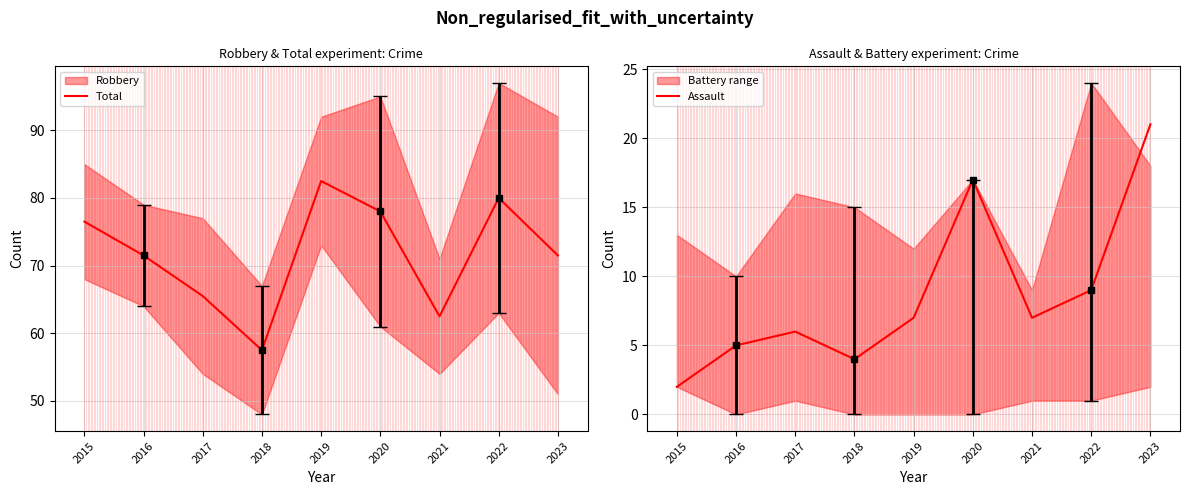

True or false: Assault and Total intersect in this chart.

False